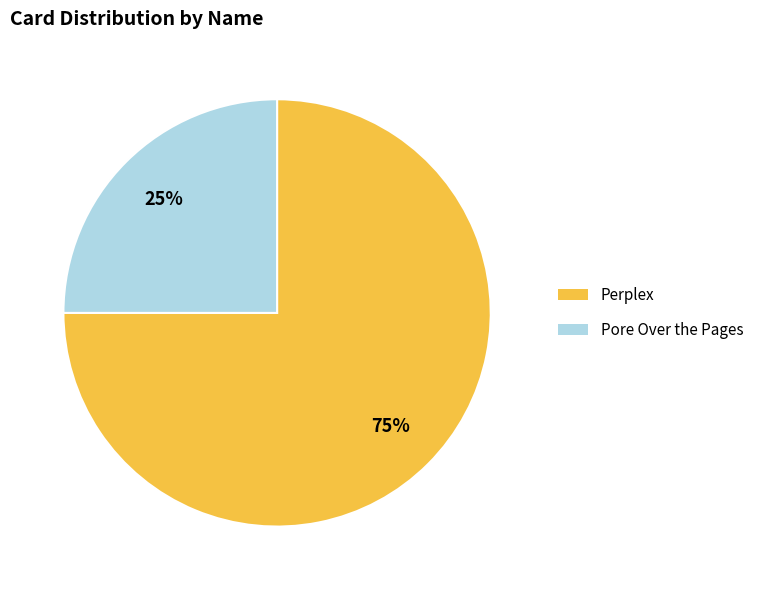

Is Perplex the majority of the pie?

Yes